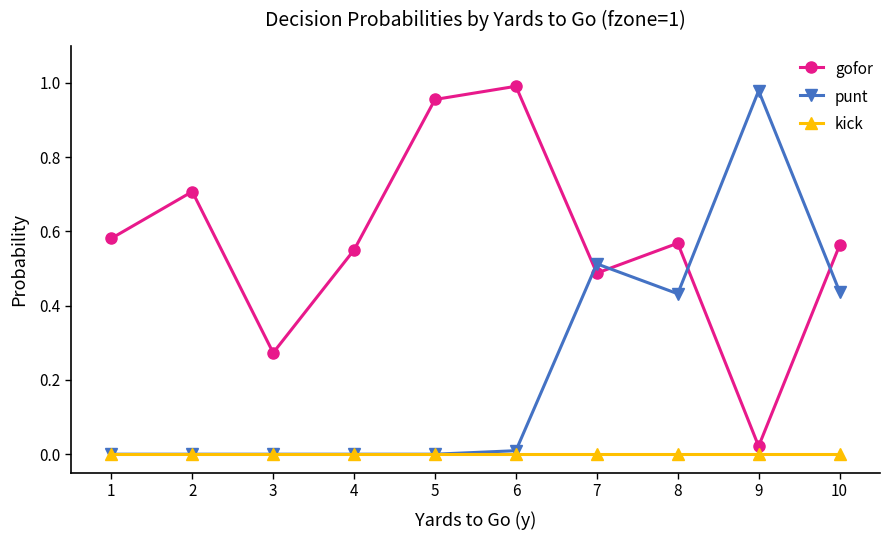

At which category does gofor reach its first local peak?

2